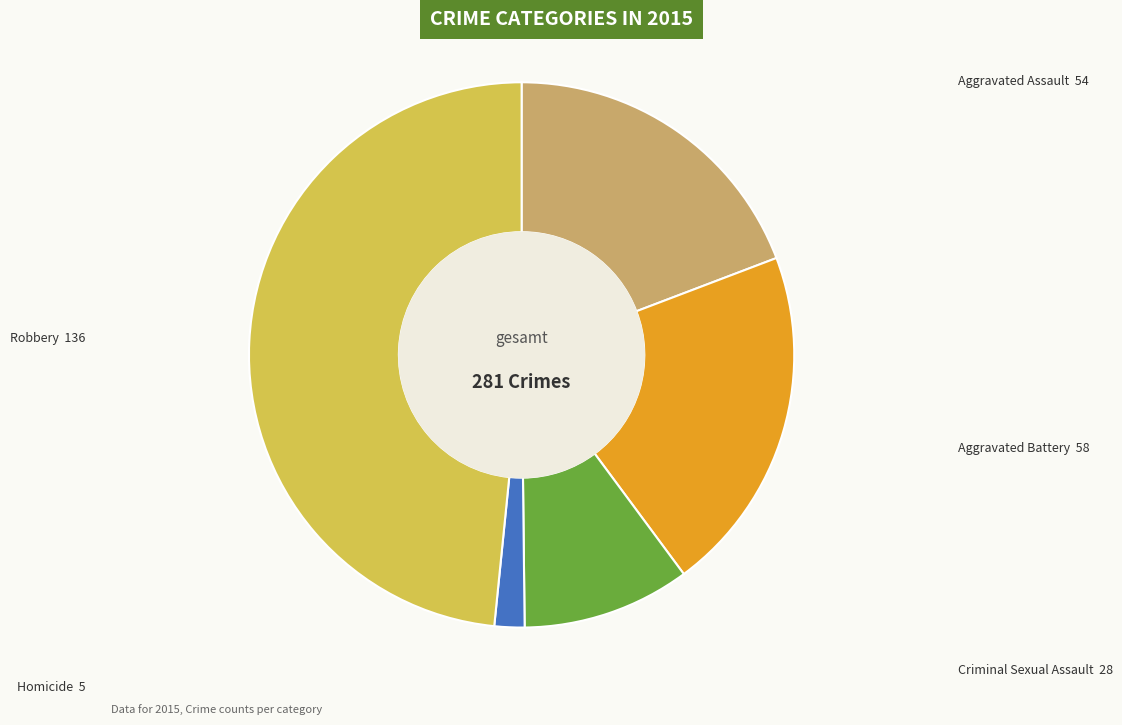

Is there a majority slice in this chart?

No